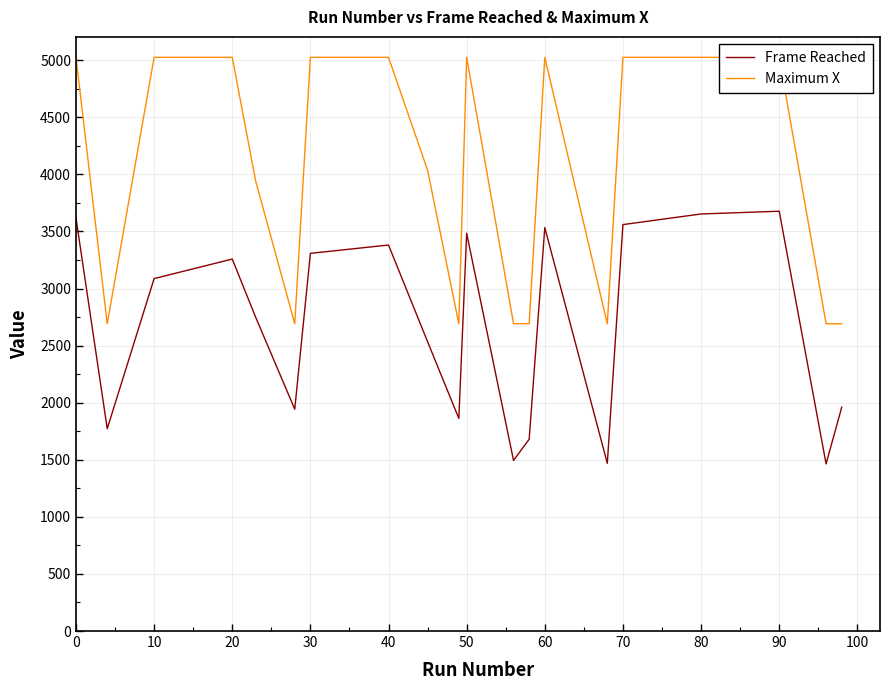

True or false: Frame Reached has more than 2 points higher than both neighbors.

True